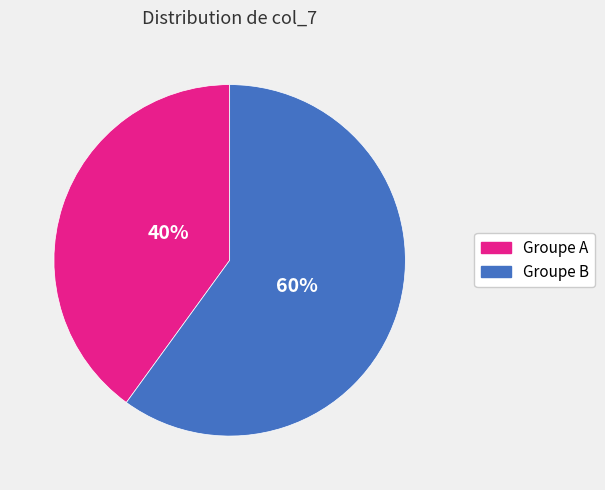

How many segments does this pie chart have?

2